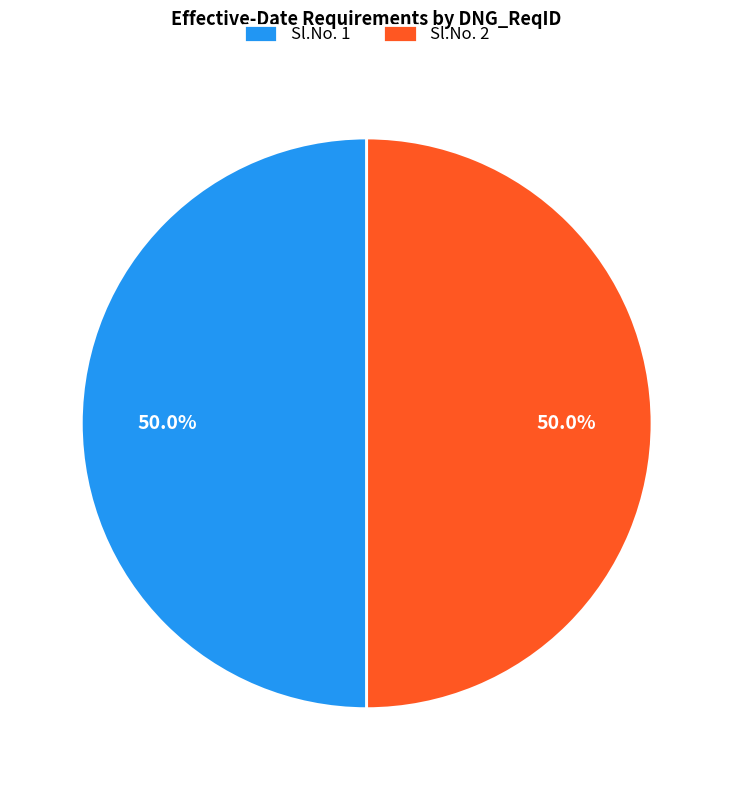

Combined, what portion of the pie is Sl.No. 1 and Sl.No. 2?

100.0%